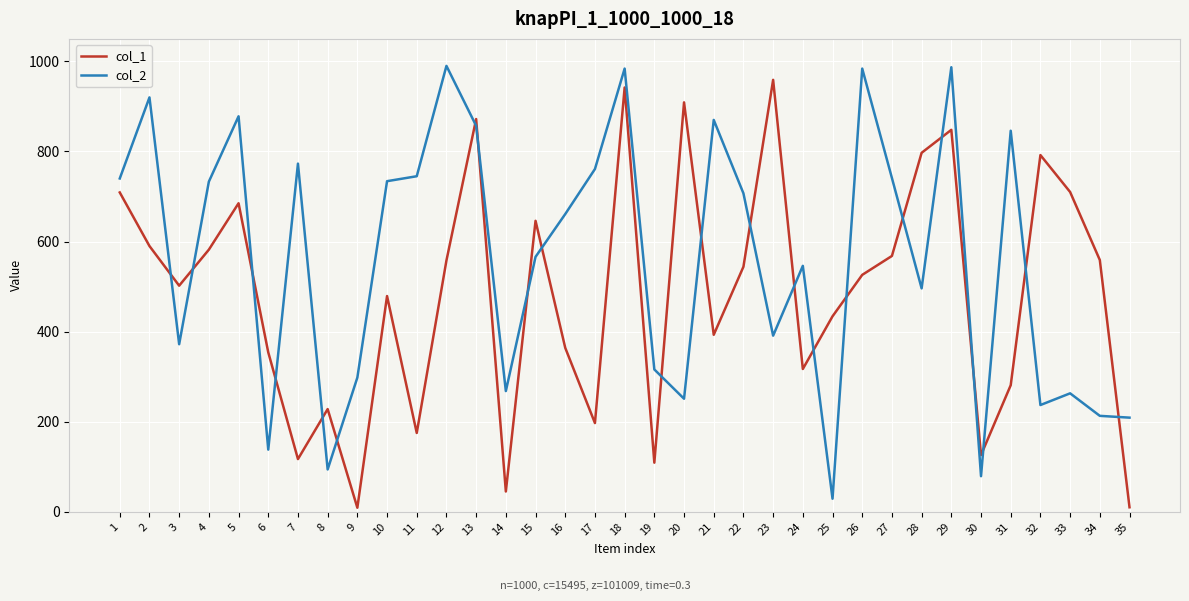

The col_1 series shows 468 at 28. True or false?

False